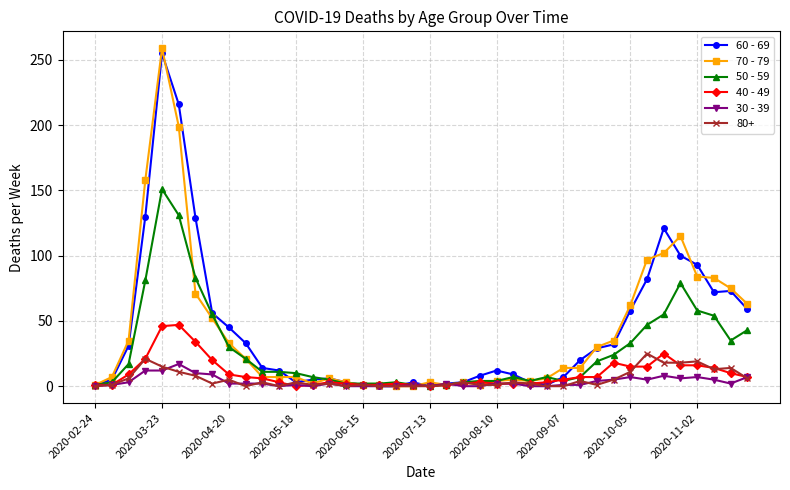

Which series has the largest range (max minus min)?

70 - 79